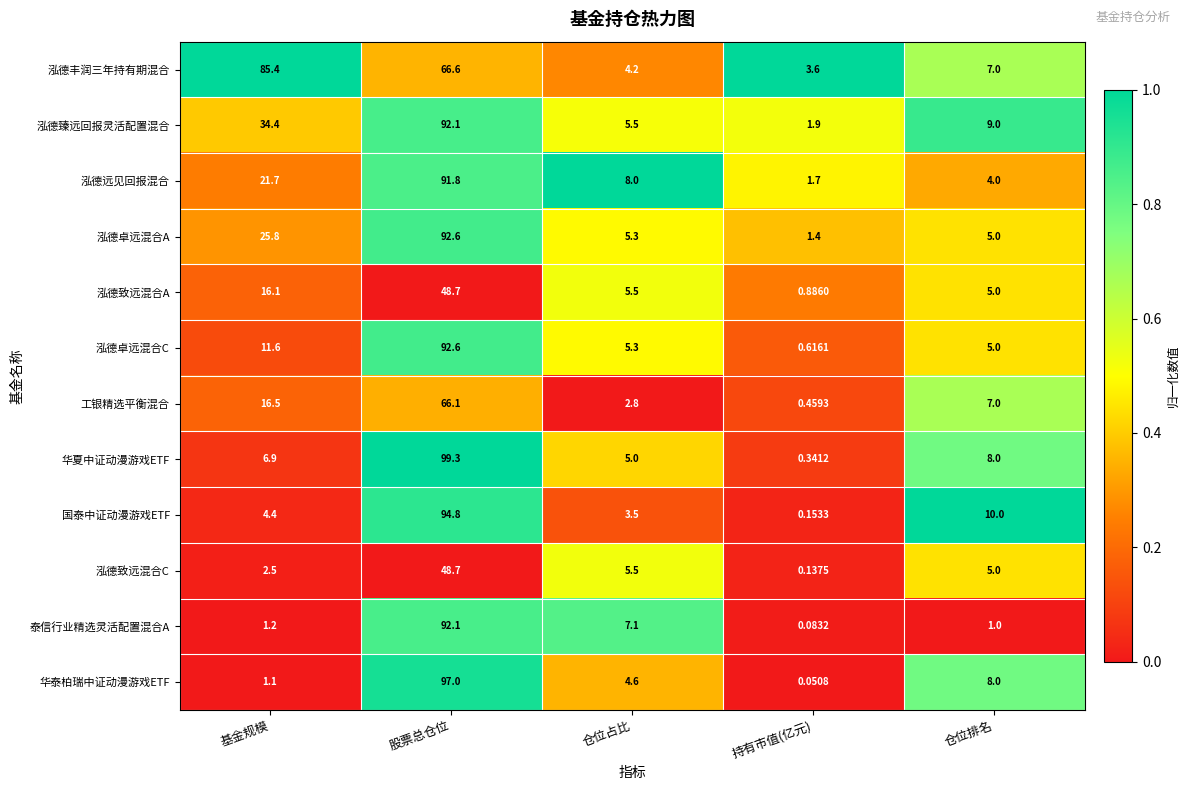

At 持有市值(亿元), list the series in order from smallest to largest.

华泰柏瑞中证动漫游戏ETF, 泰信行业精选灵活配置混合A, 泓德致远混合C, 国泰中证动漫游戏ETF, 华夏中证动漫游戏ETF, 工银精选平衡混合, 泓德卓远混合C, 泓德致远混合A, 泓德卓远混合A, 泓德远见回报混合, 泓德臻远回报灵活配置混合, 泓德丰润三年持有期混合